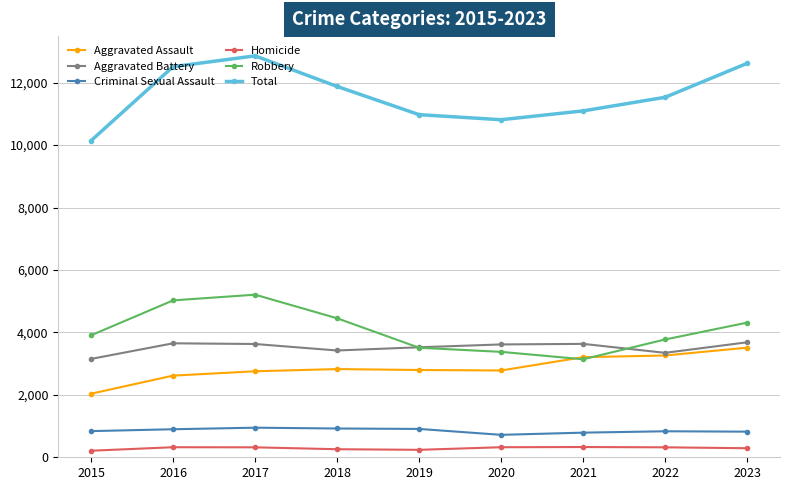

What is the sum of the Robbery values at 2019 and 2017?

8718